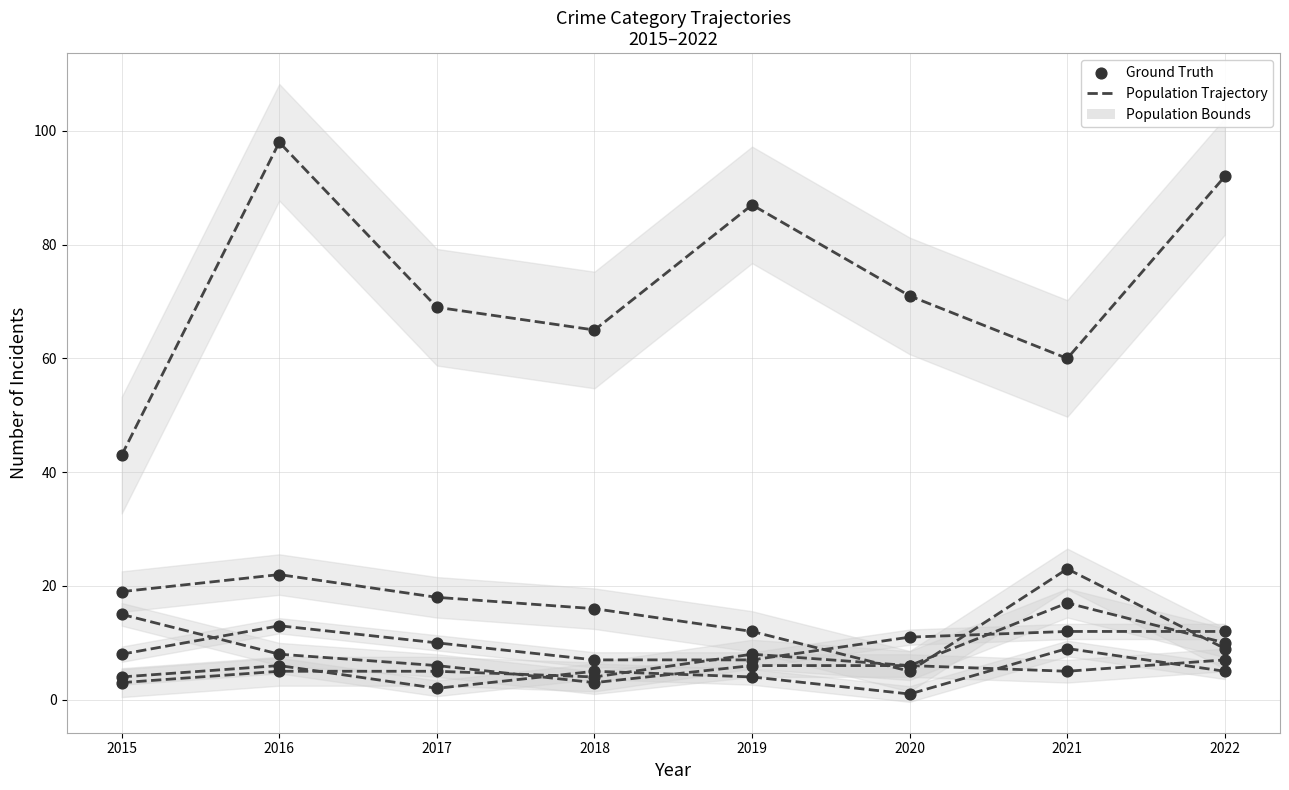

Which series reaches the minimum Y coordinate?

Criminal Sexual Assault